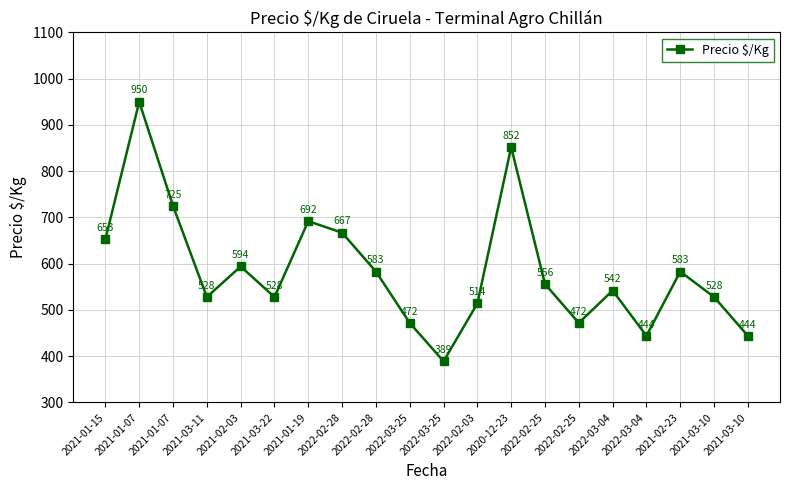

Does the chart have visible grid lines?

Yes